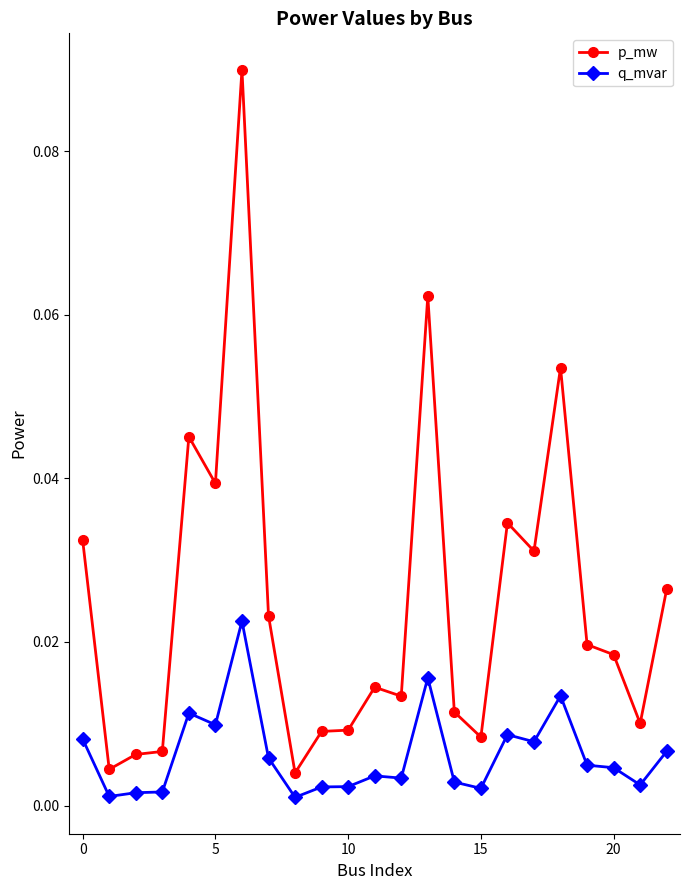

List the series in order of their peak value, lowest first.

q_mvar, p_mw